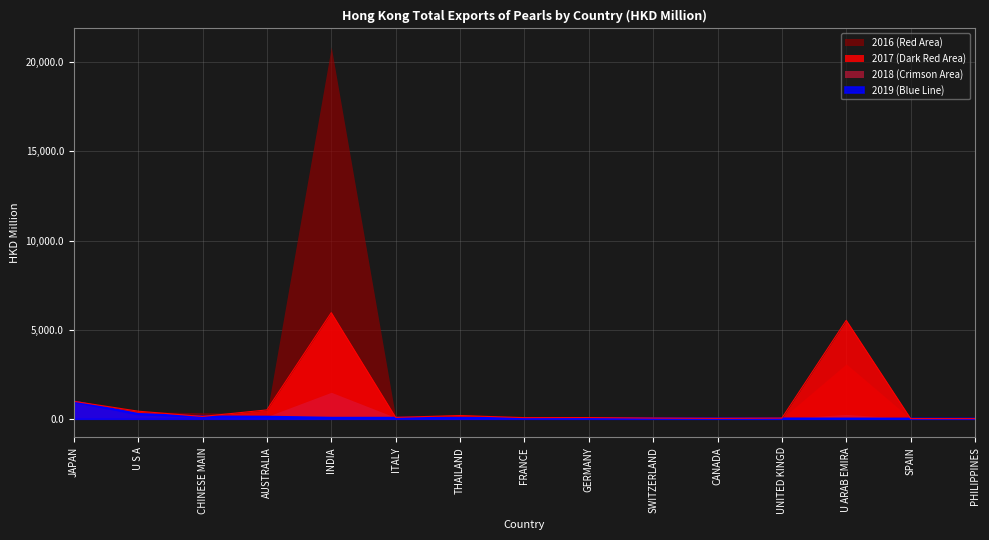

Which series has the largest range (max minus min)?

2016